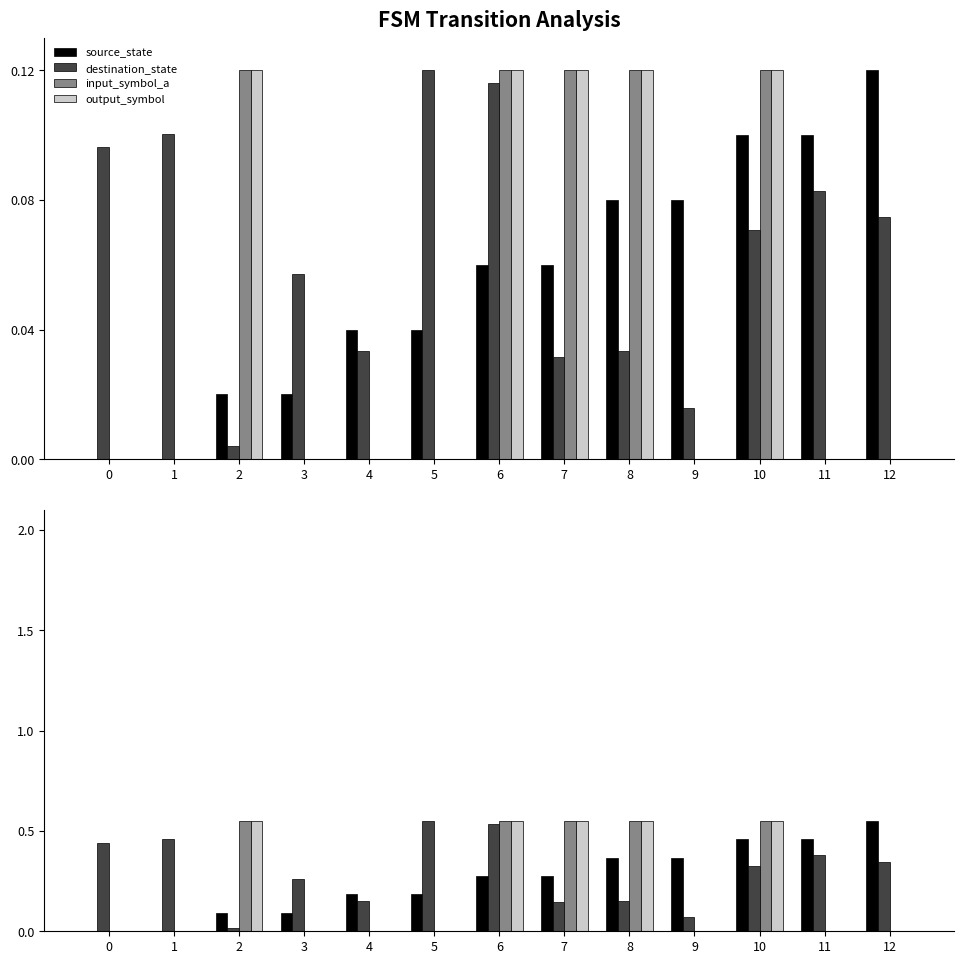

What are all the series names shown in the legend?

source_state, destination_state, input_symbol_a, output_symbol